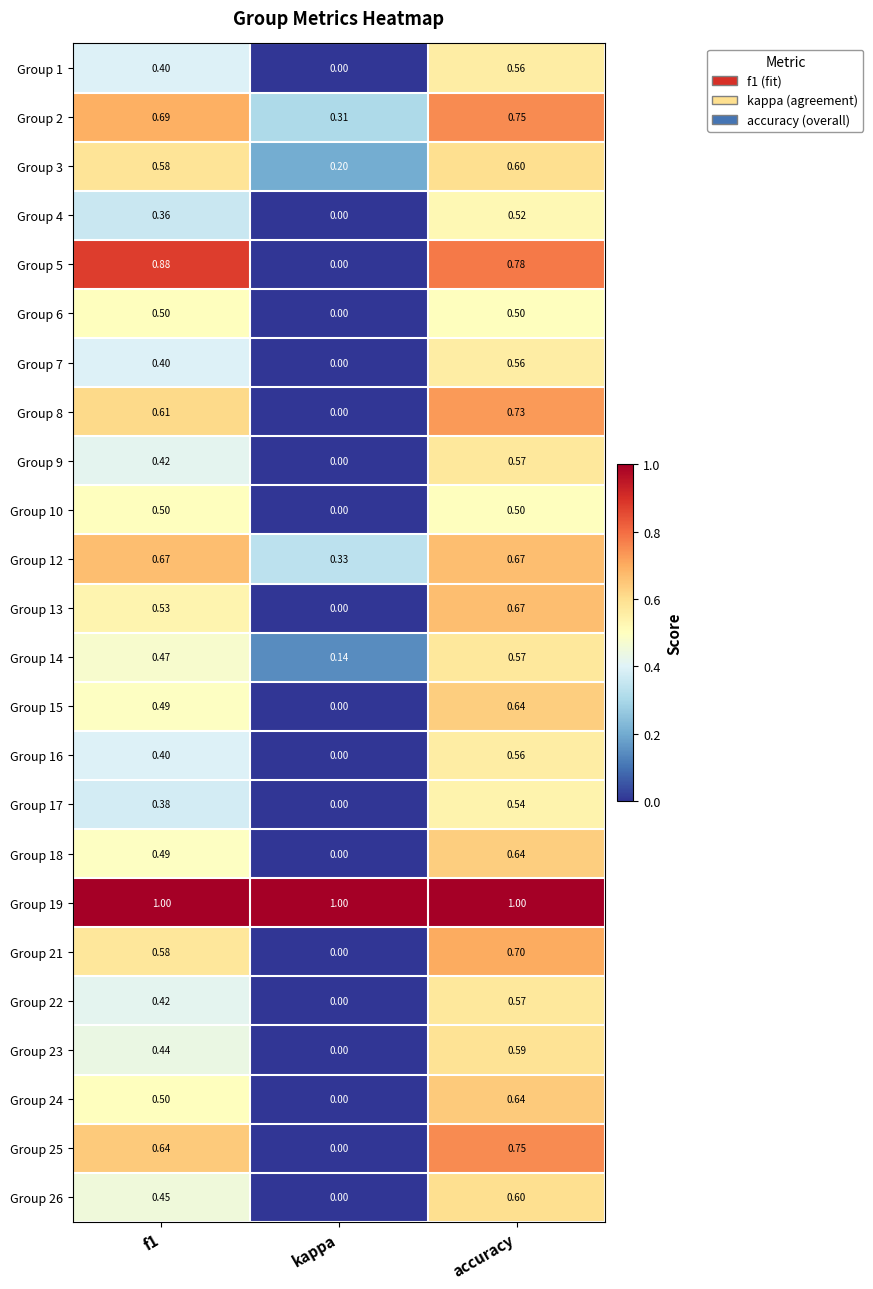

Where is Group 6 nearest to the value 0?

kappa